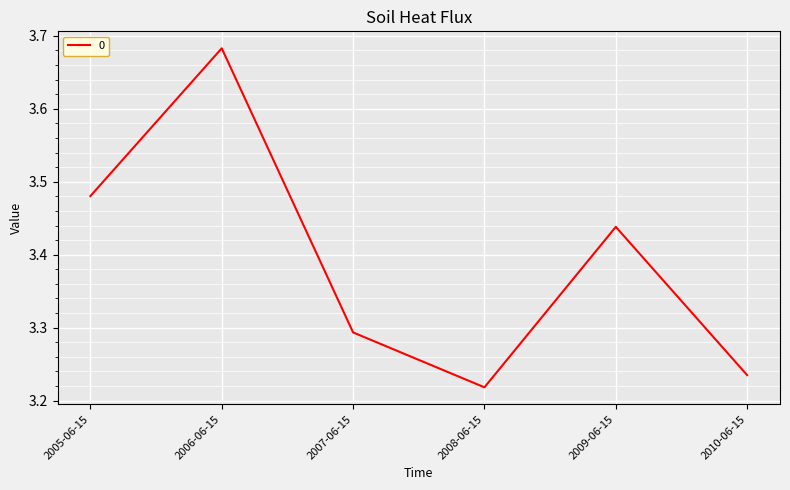

Does the chart display data point markers on the line(s)?

No